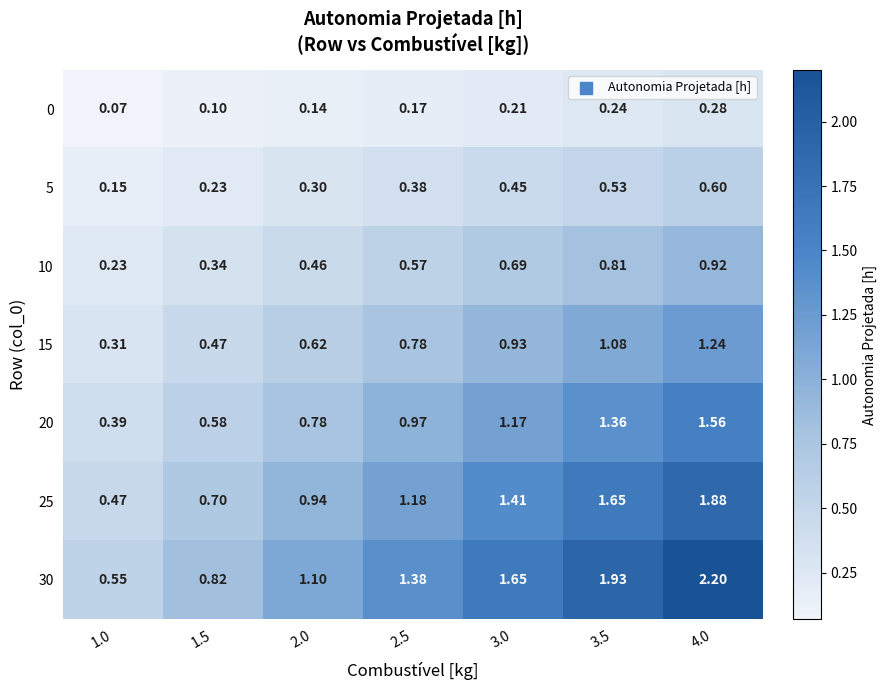

Is the value of 25 at 1.5 greater than the value of 20 at 4.0?

No